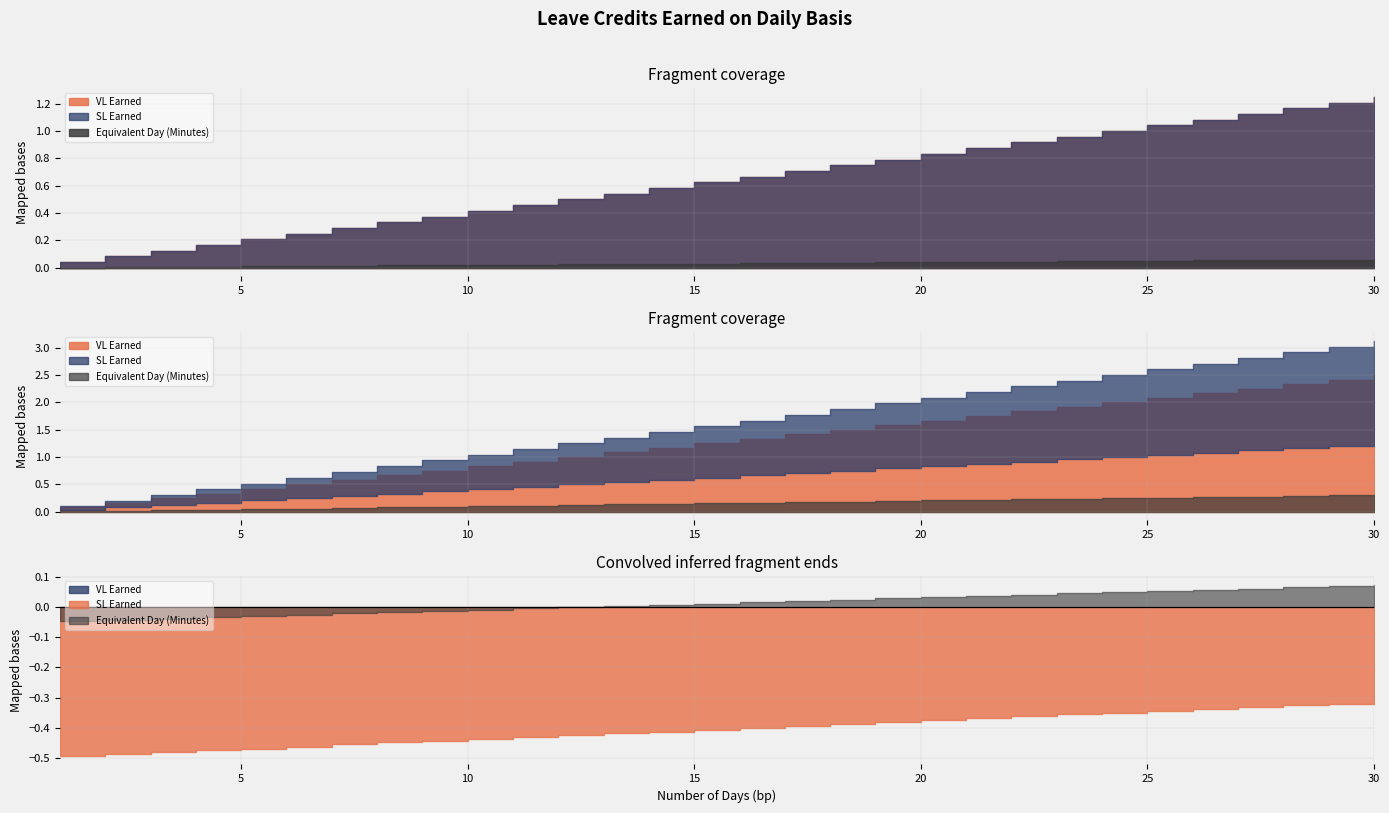

True or false: SL Earned has a value of 1.0 at 15.

False